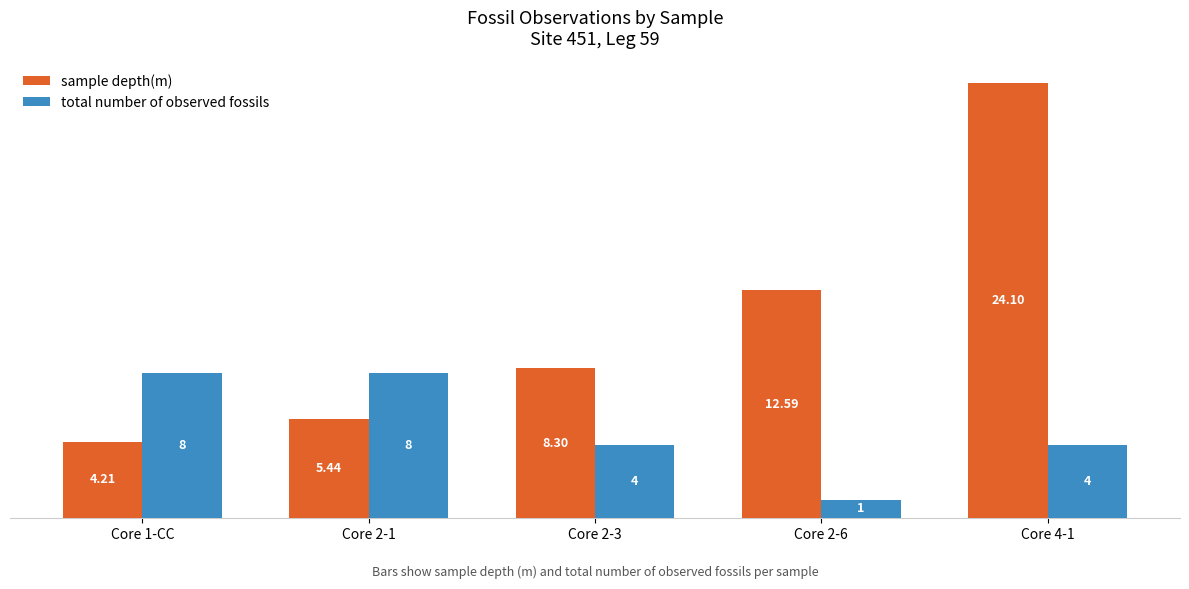

Is the value of total number of observed fossils at Core 2-6 greater than the value of sample depth(m) at Core 1-CC?

No